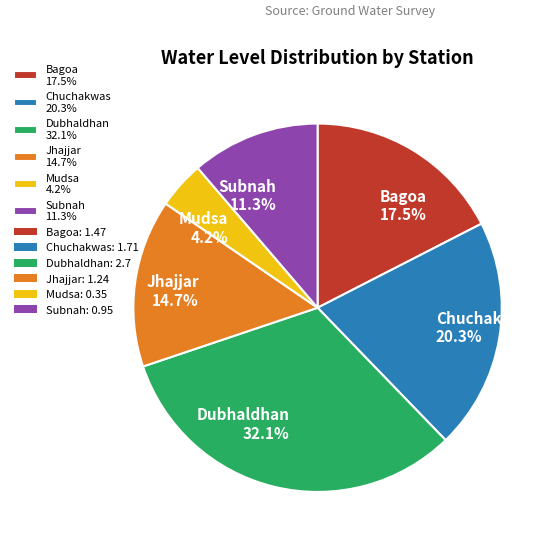

Is there a majority slice in this chart?

No